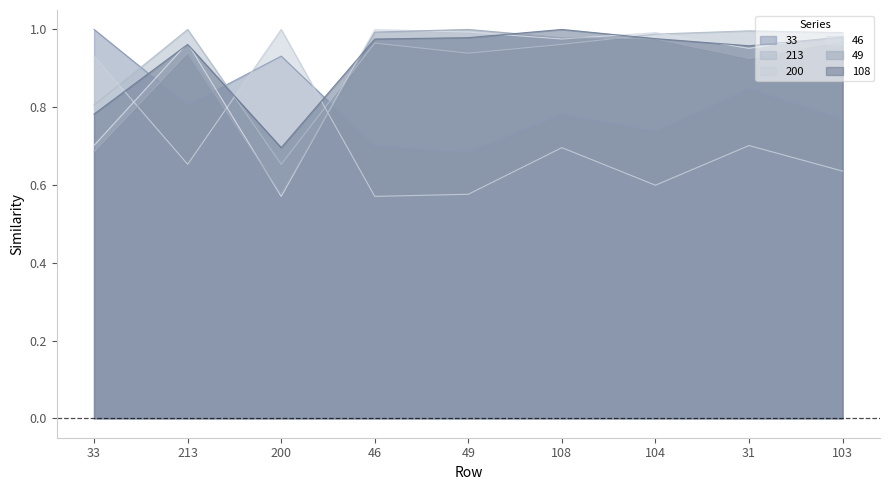

How many lines are shown in the chart?

6